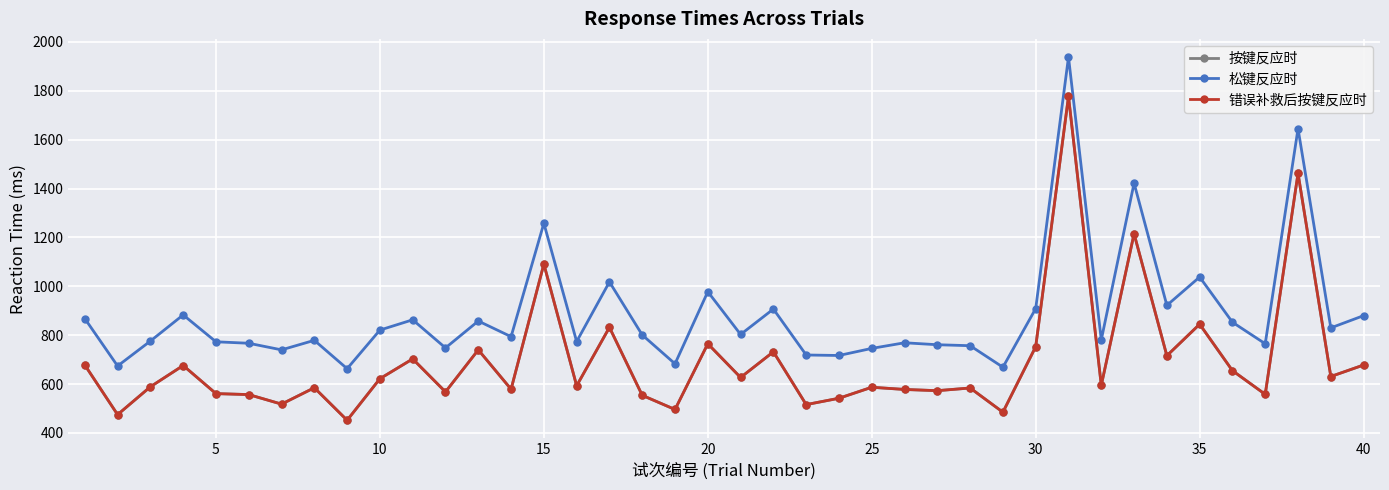

What is the difference between the second highest and second lowest values in the 错误补救后按键反应时 series?

987